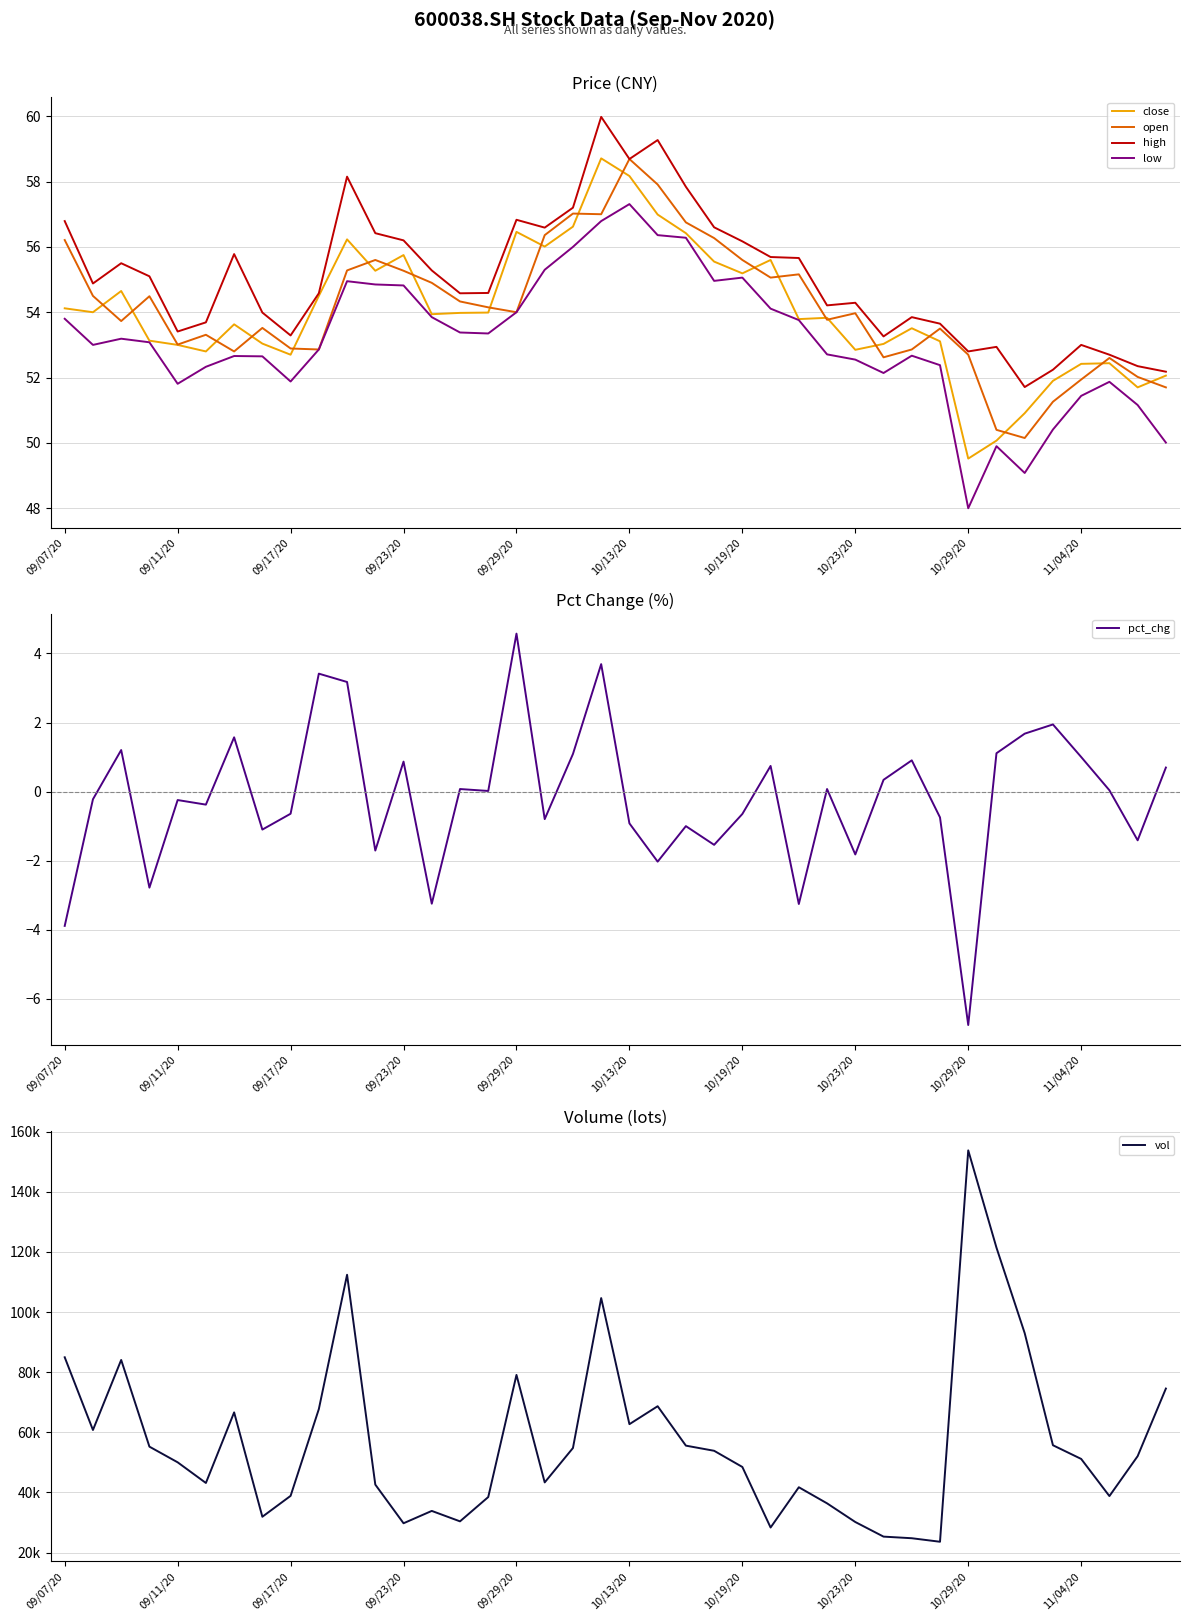

True or false: high and low cross at least once.

False